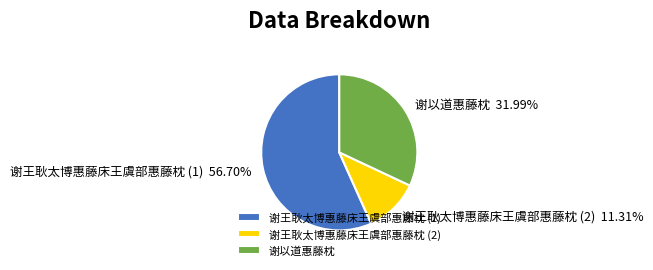

How many segments does this pie chart have?

3